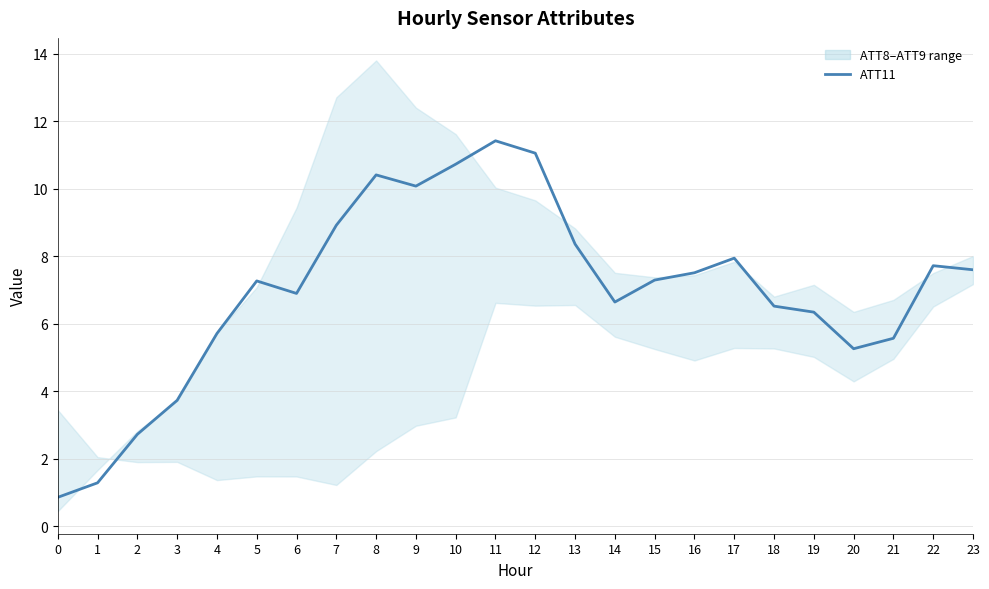

What is the greatest value displayed?

11.4